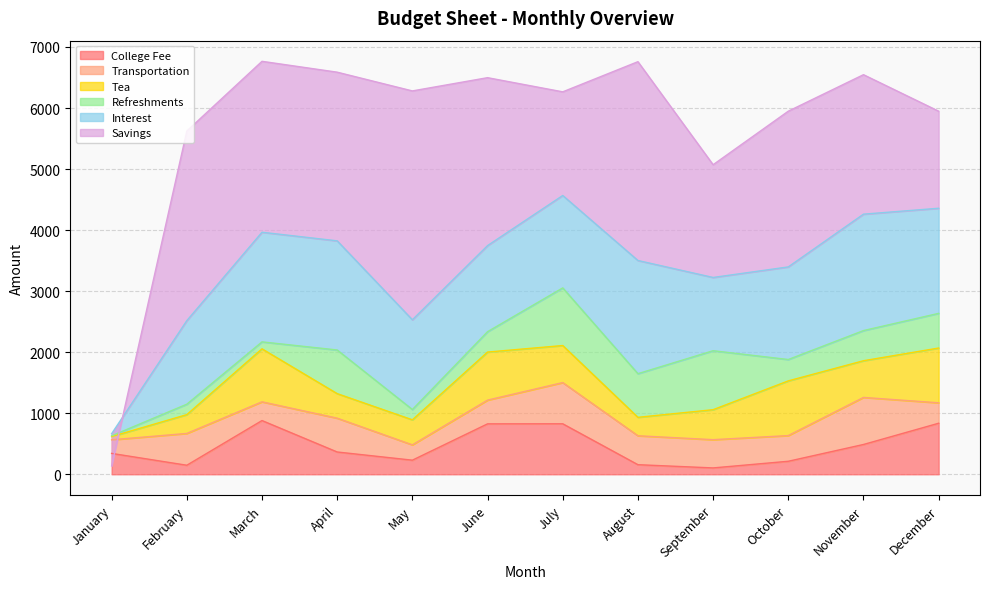

How many interior local valleys does the Refreshments series have?

4